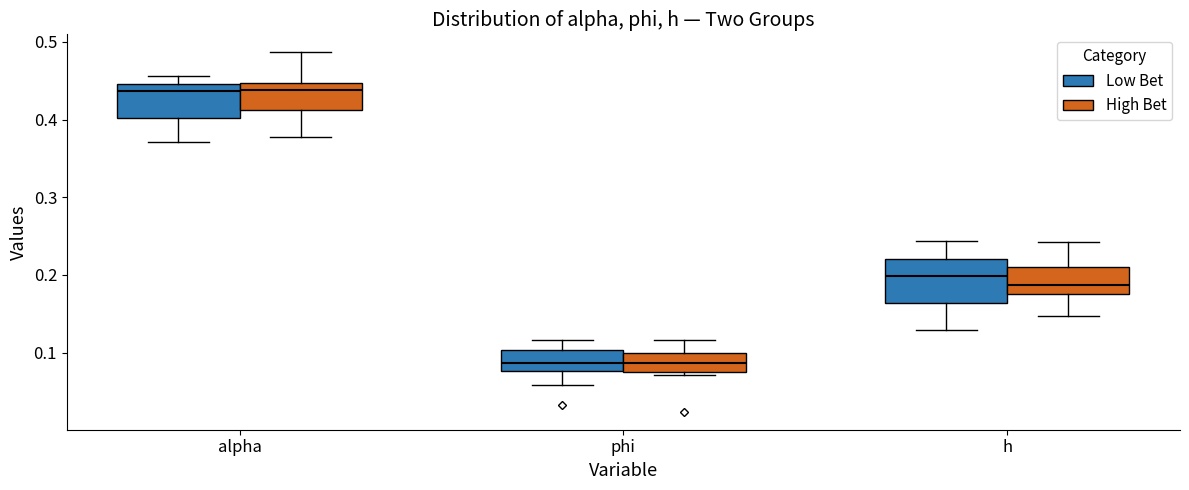

Where does the lower whisker of the box for alpha (Low Bet) end on the y-axis? The values are not printed on the chart, so give them approximately, as read against the axis.

0.37